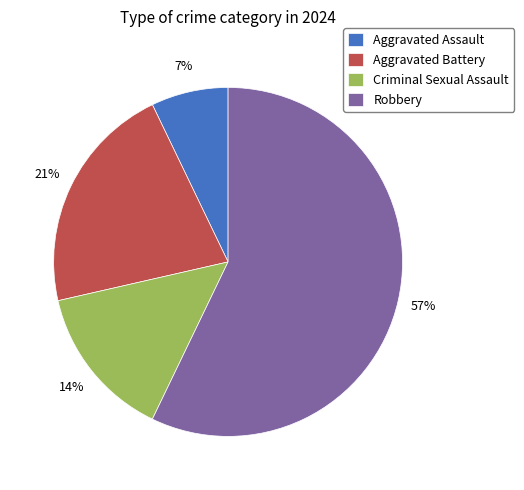

Is there any slice that represents more than half of the pie?

Yes